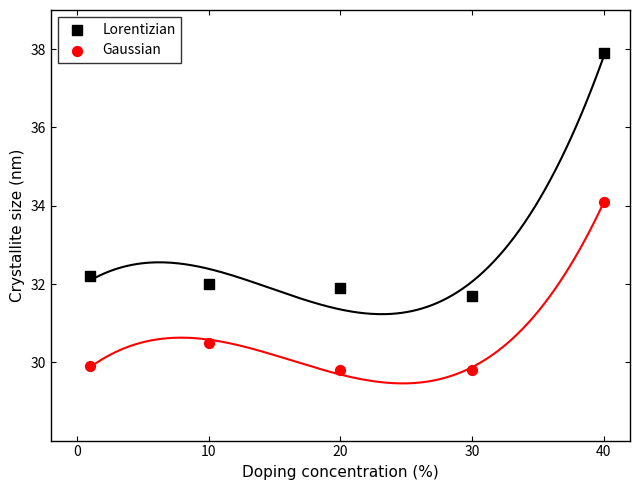

In the Gaussian series, what Y value is closest to 31?

30.5